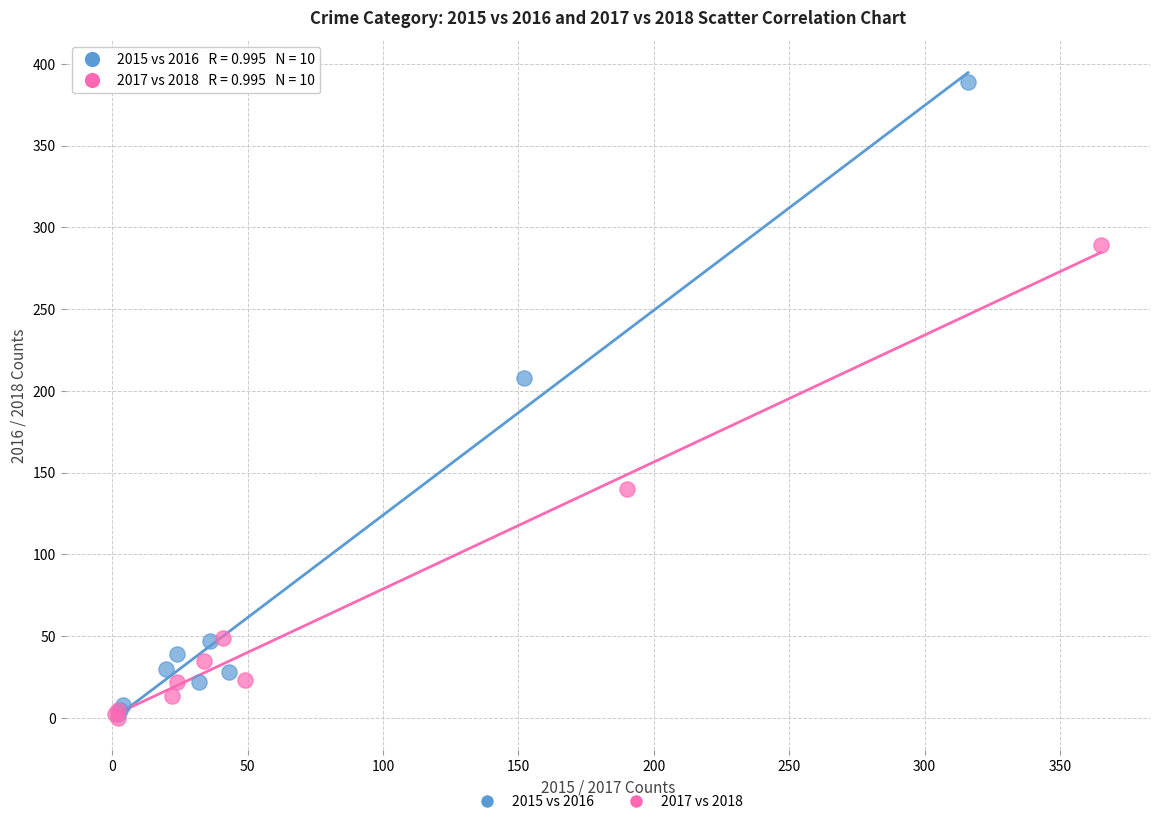

Which series has the widest spread of Y values?

2015 vs 2016